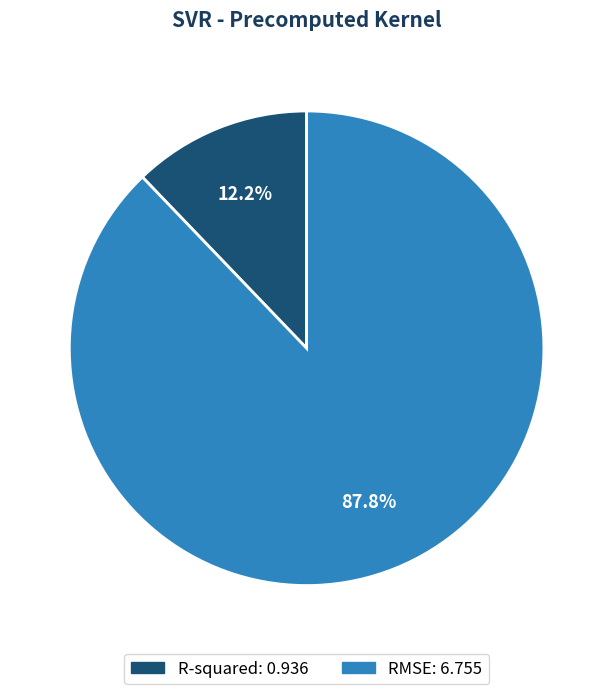

Count the number of slices in the pie.

2